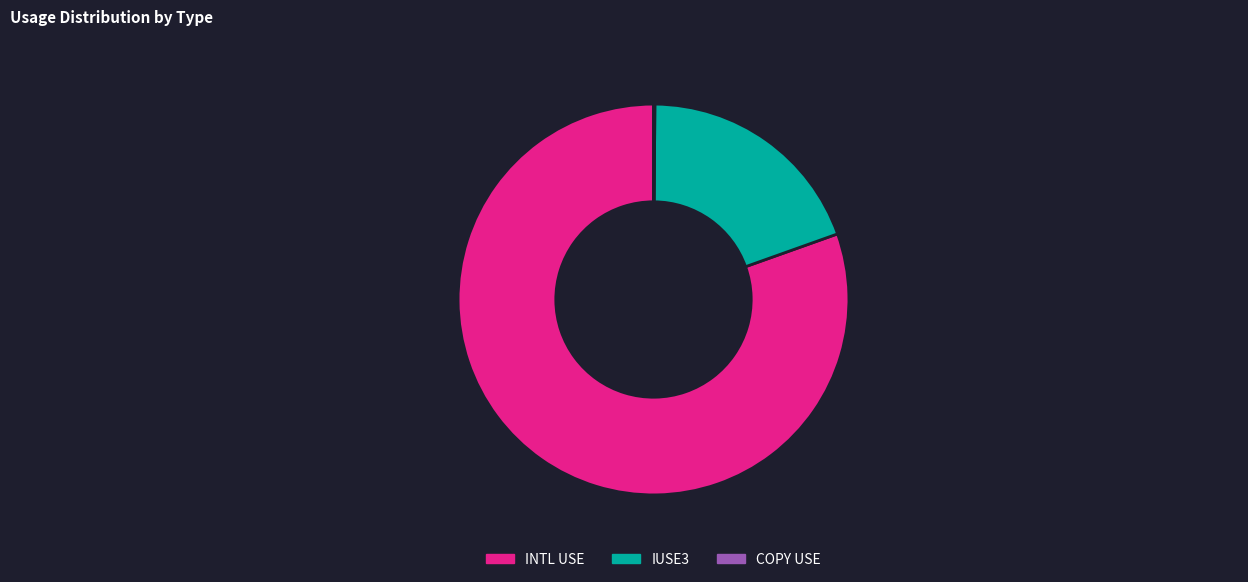

Is there a majority slice in this chart?

Yes